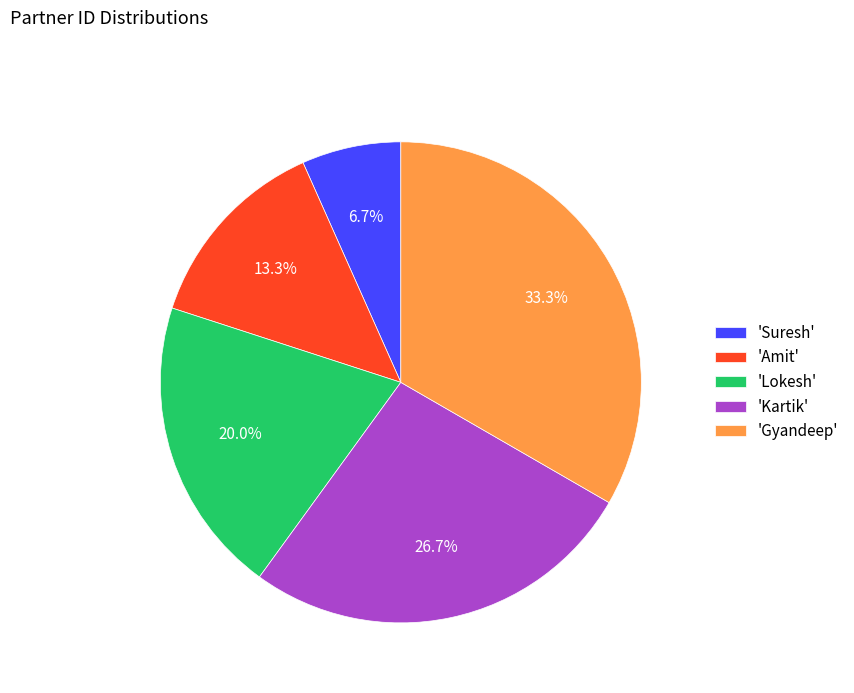

What is the smallest slice in the pie chart?

'Suresh'